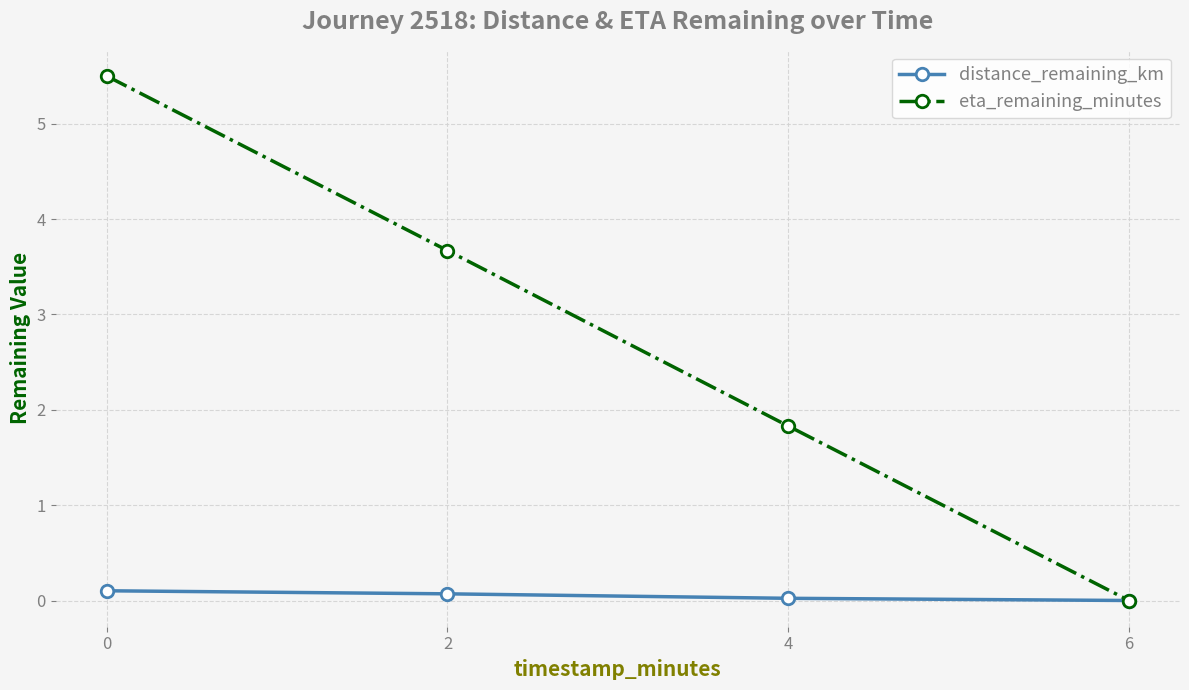

What is the difference between the maximum and minimum values in the distance_remaining_km series?

0.1